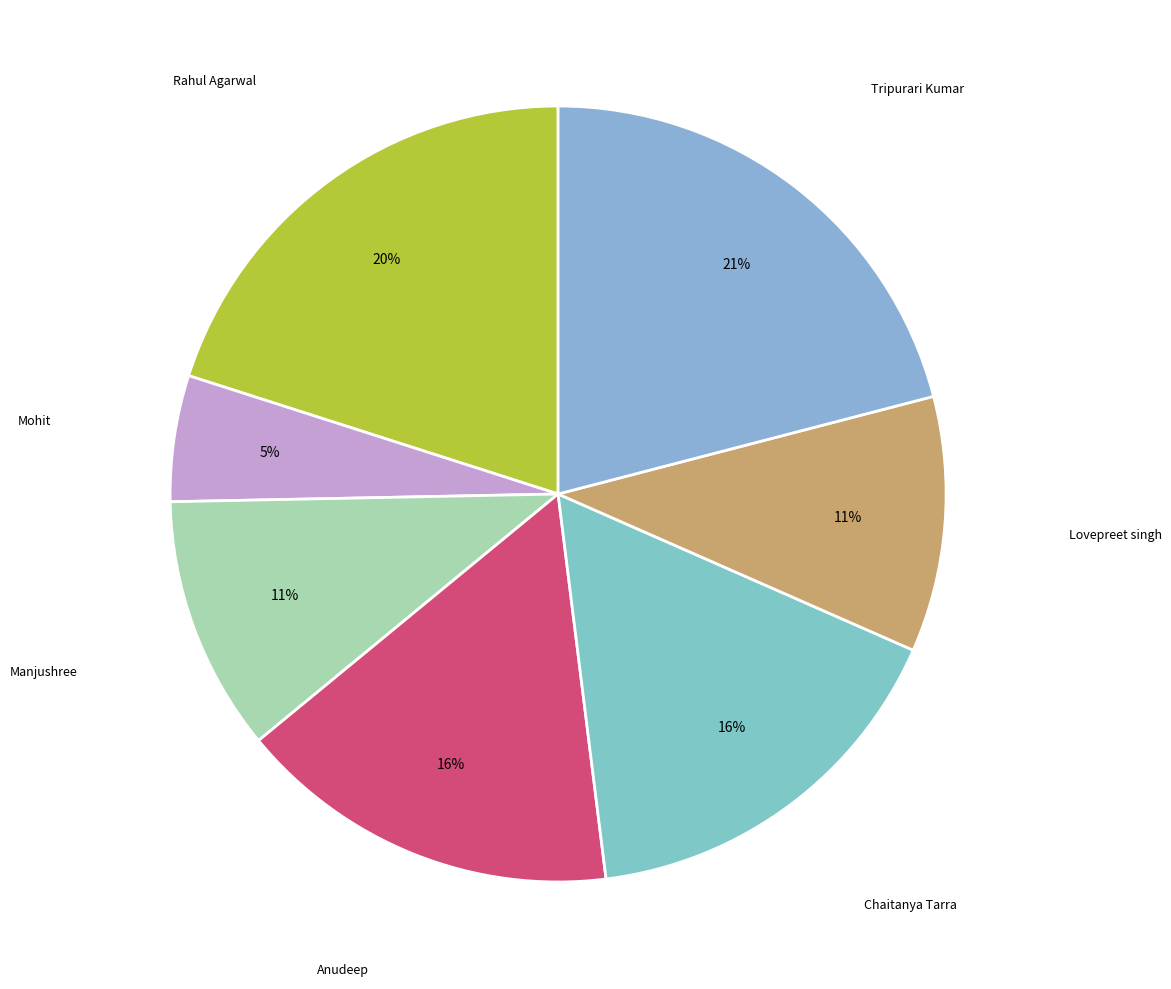

Rank the categories by value from lowest to highest.

Mohit, Manjushree, Lovepreet singh, Anudeep, Chaitanya Tarra, Rahul Agarwal, Tripurari Kumar